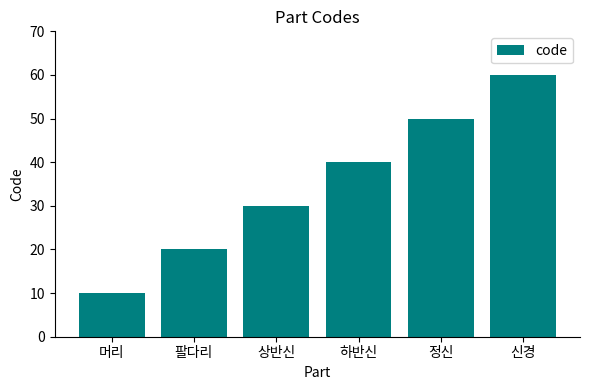

What position from the left is 상반신?

3